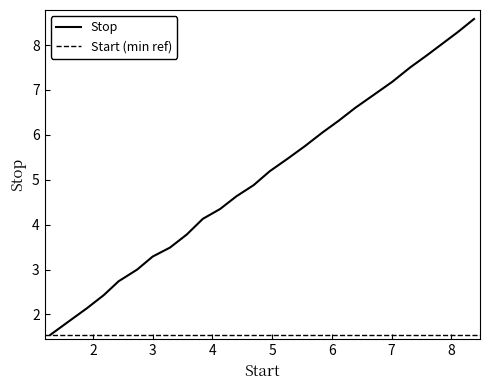

Which category has the highest value across all series?

8.38